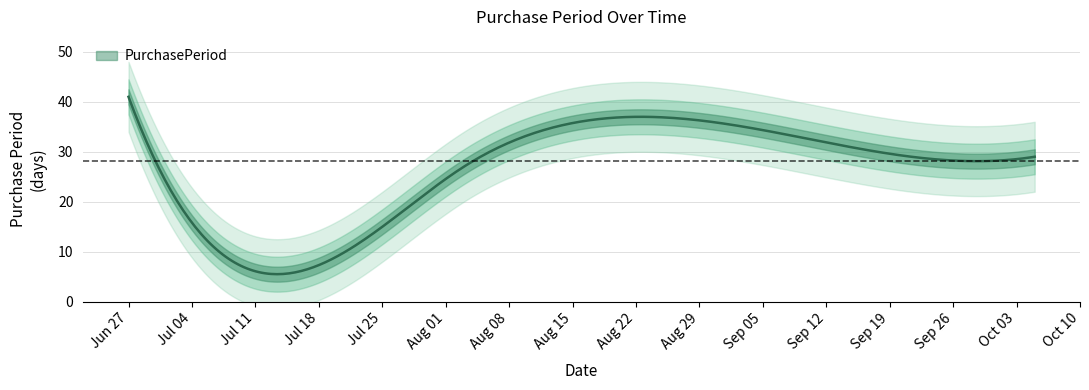

What is the value of the 4th point from the left?

34